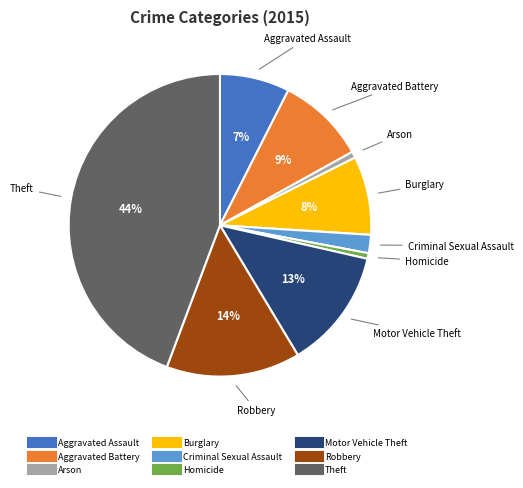

The Aggravated Assault slice represents 7% of the pie. True or false?

True